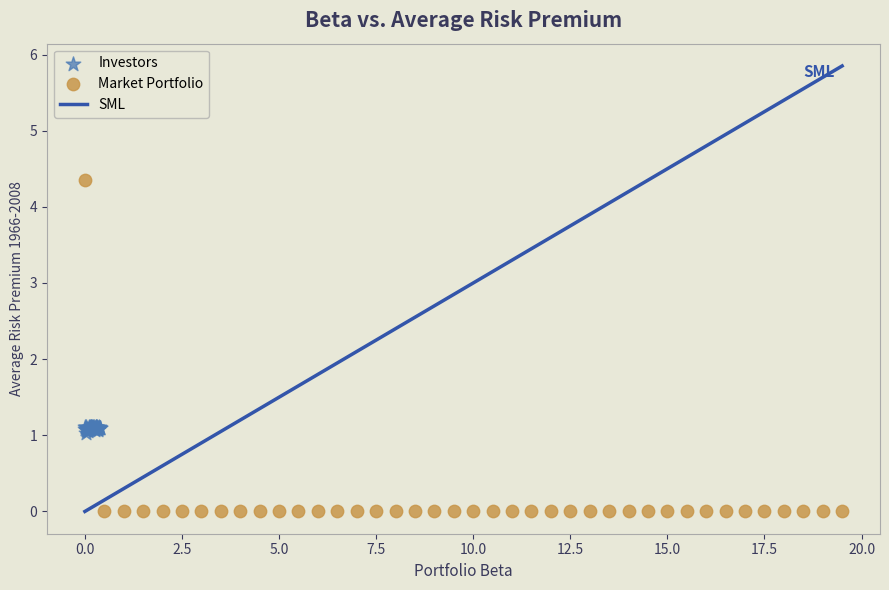

Which series reaches the minimum Y coordinate?

Market Portfolio